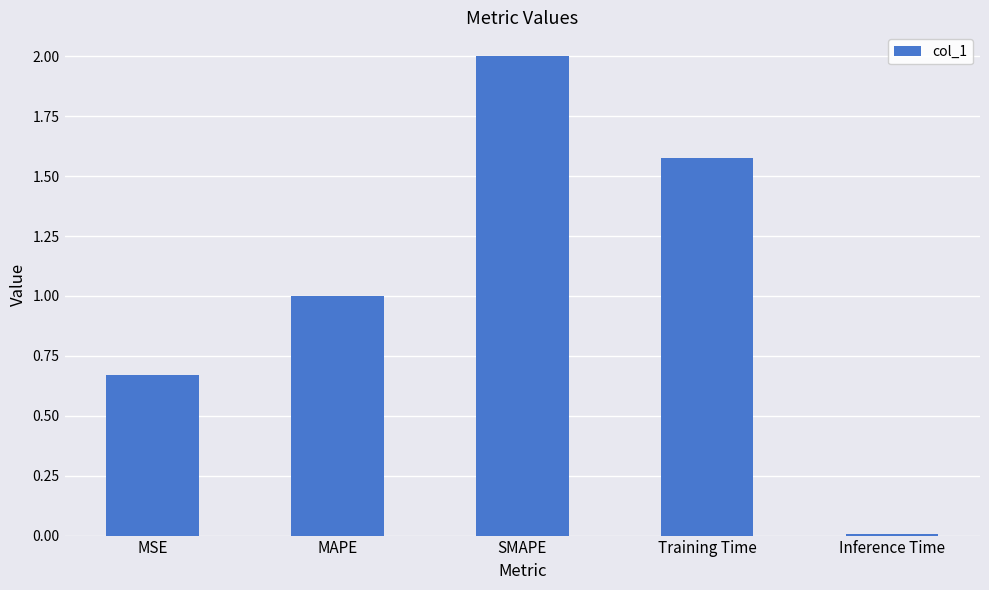

The value at MAPE is 1.4. True or false?

False